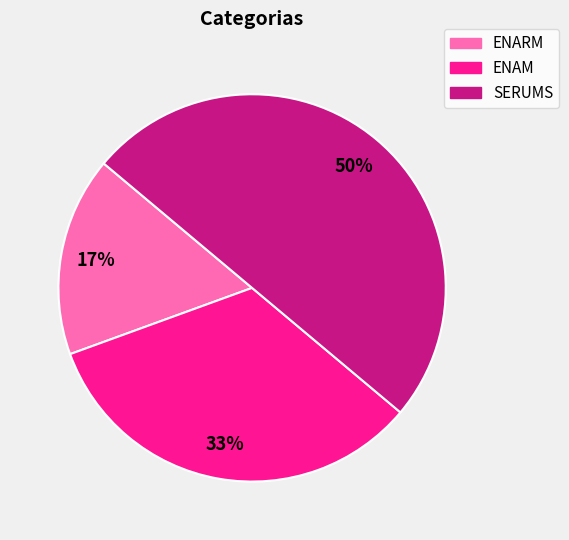

To the nearest percent, what percentage of the pie is SERUMS?

50%